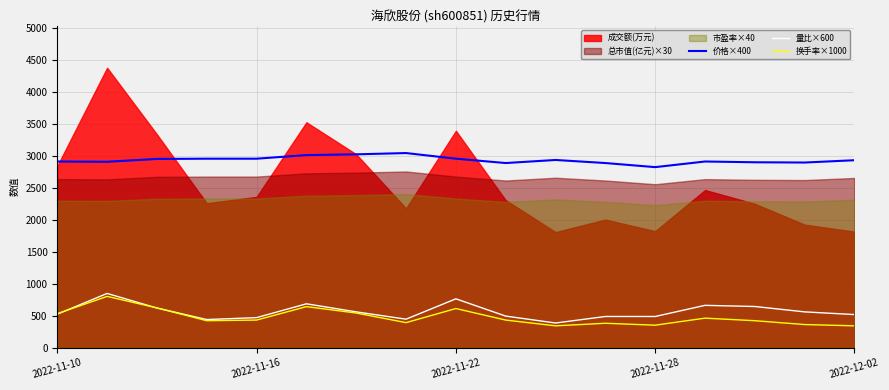

Is it true that 量比×600 equals 755.5 at 11?

False